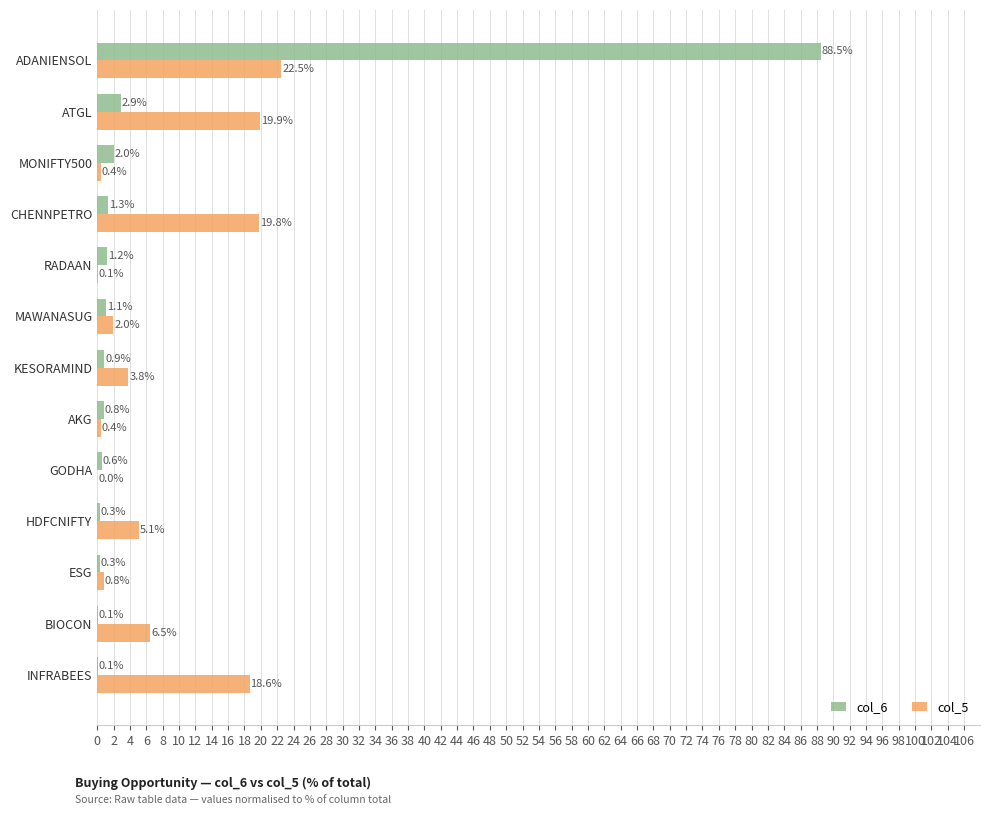

Which series changed the most between INFRABEES and ATGL?

col_6